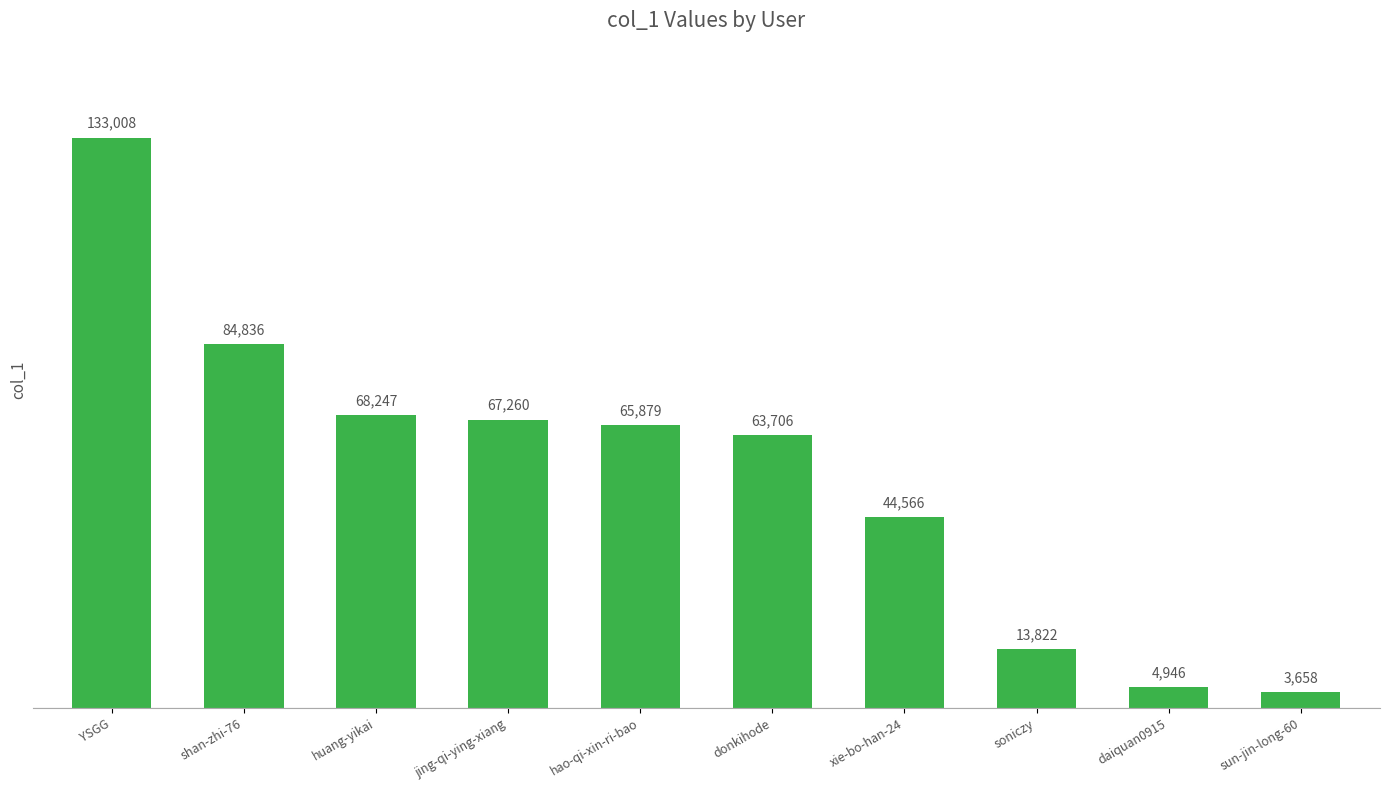

What is the label of the 5th bar from the right?

donkihode